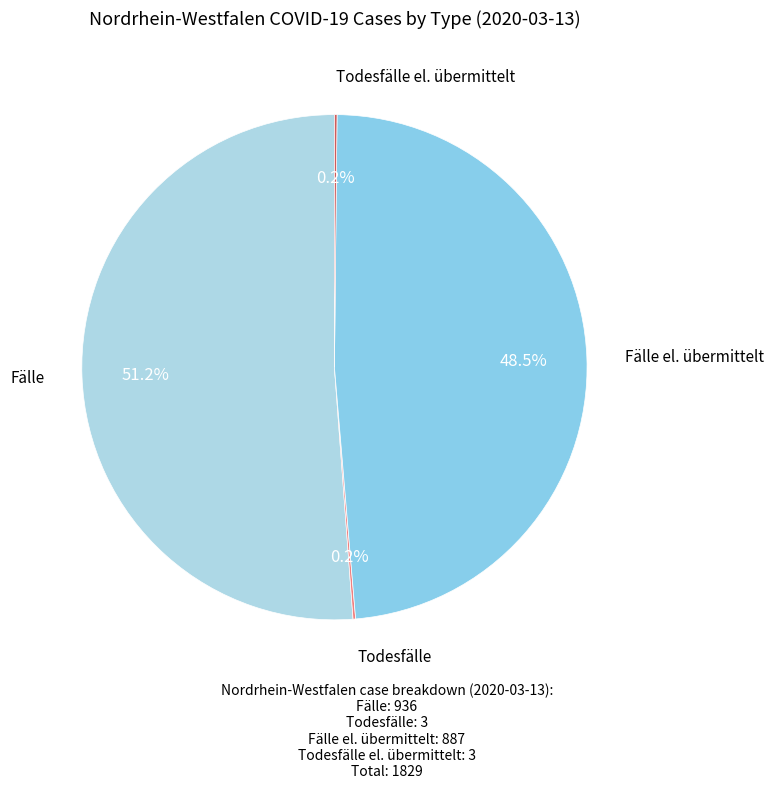

Which slice is the smallest?

Todesfälle